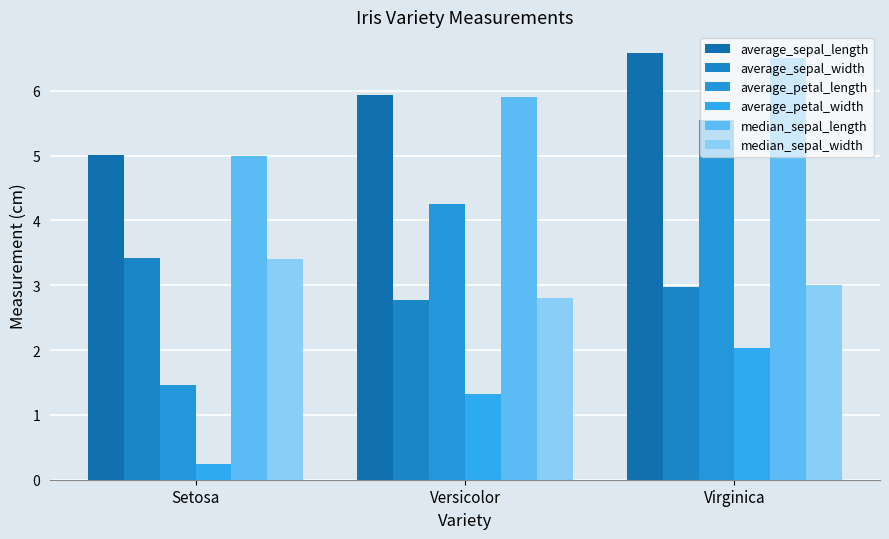

What is the difference between the highest and lowest values at Versicolor?

4.6